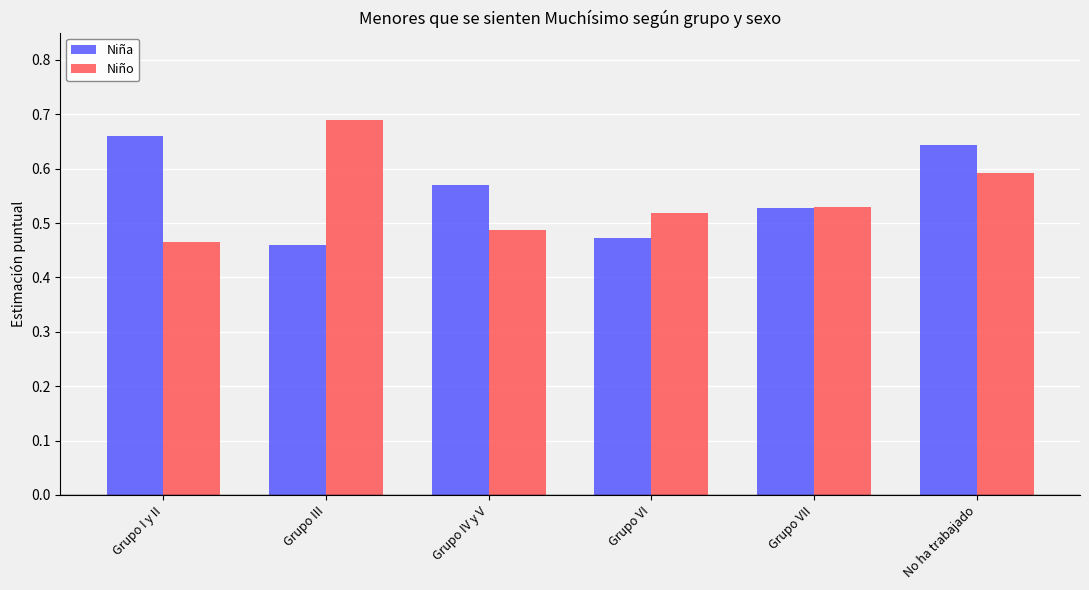

What is the difference between the maximum and second lowest values in the Niño series?

0.2